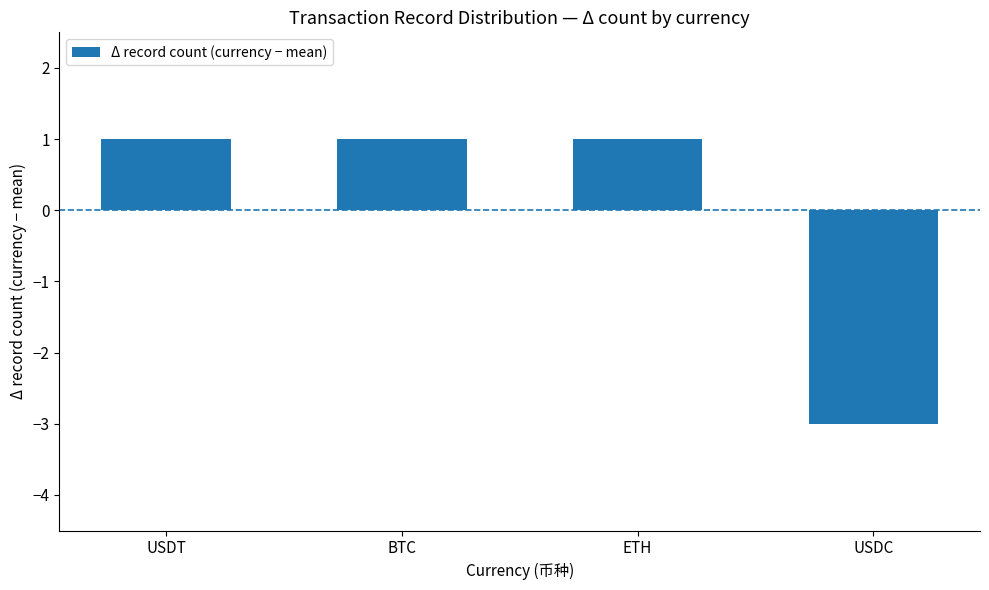

What is the value of the 3rd bar from the left?

1